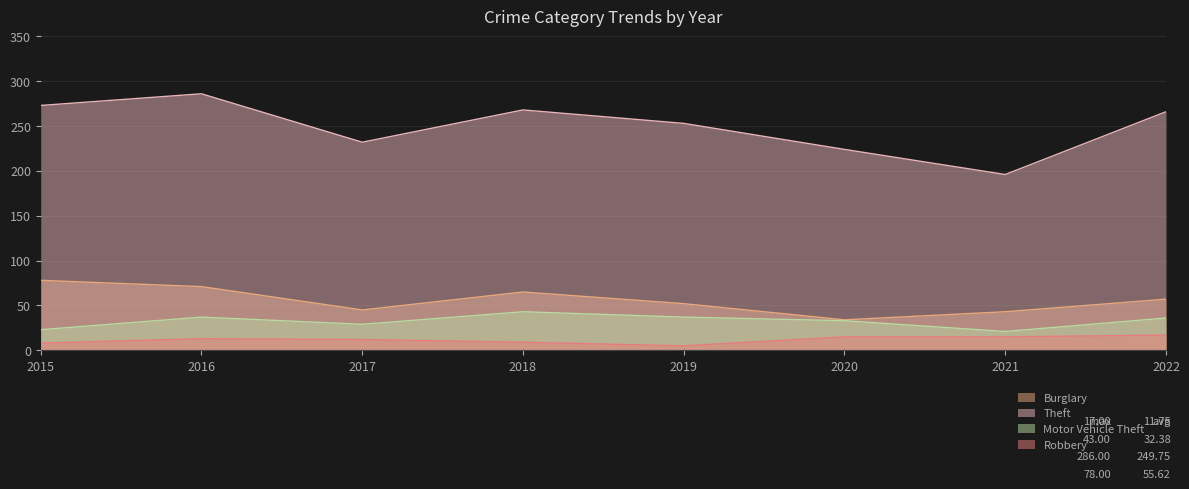

Between 2015 and 2021, which series saw the biggest shift?

Theft